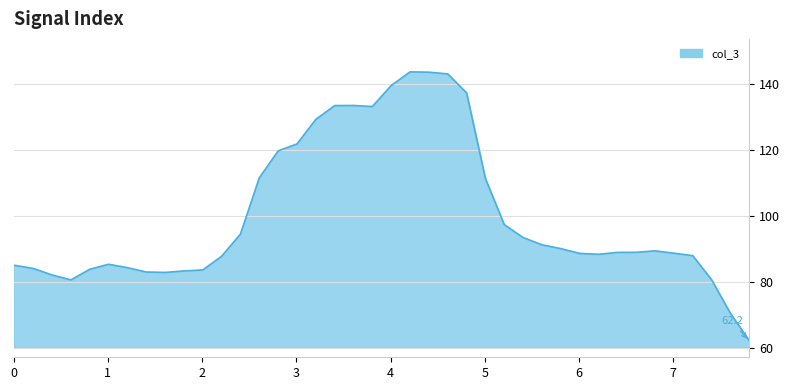

What is the smallest value displayed?

62.2